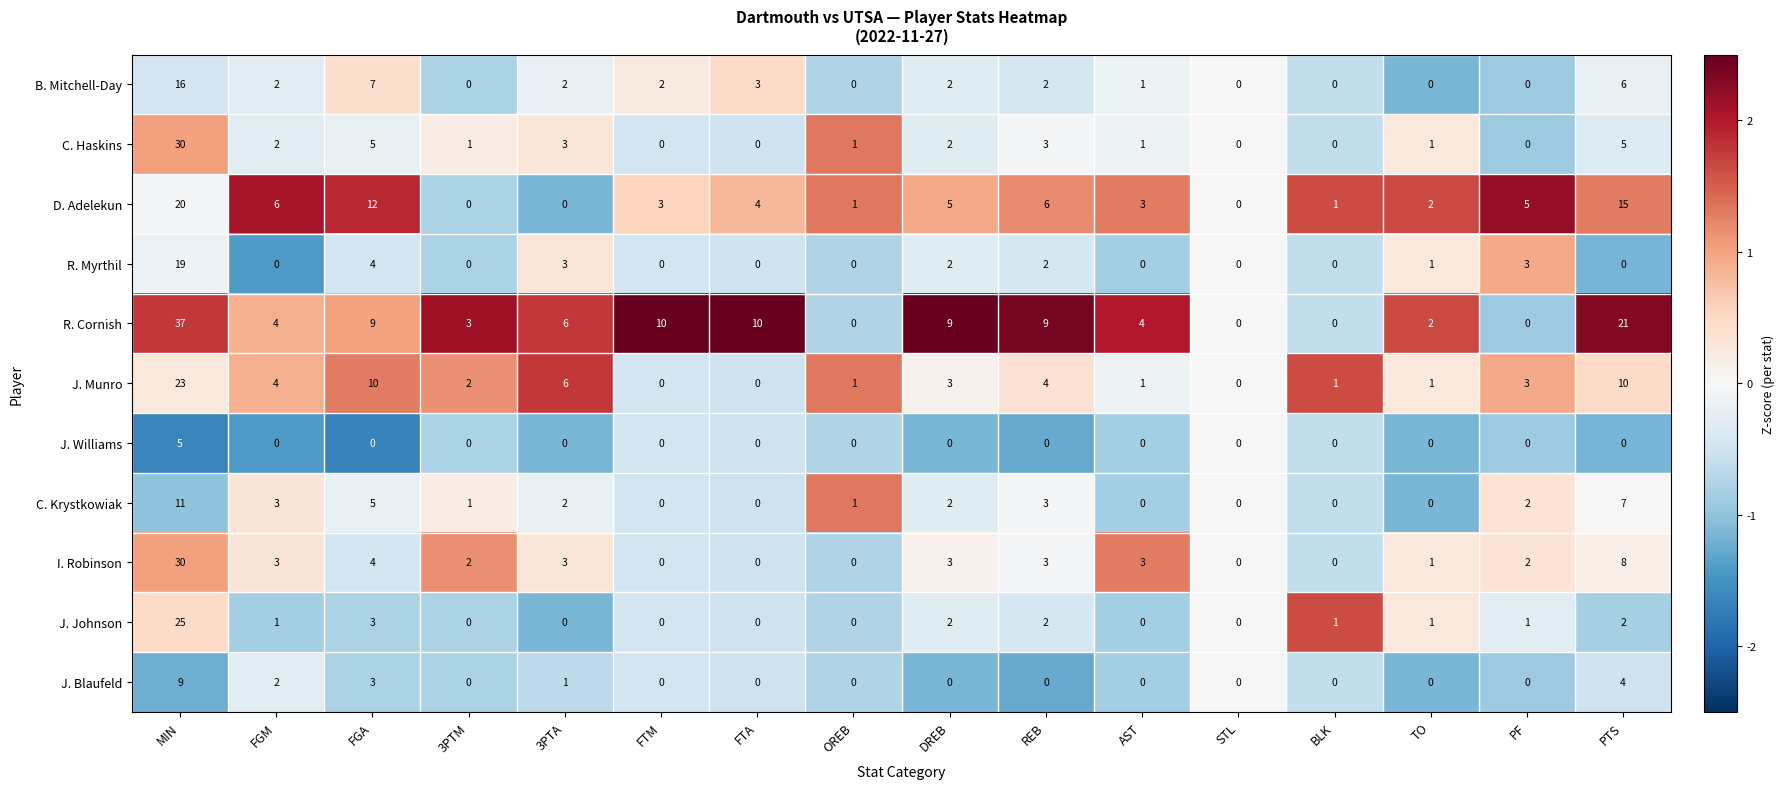

What is the greatest value displayed?

37